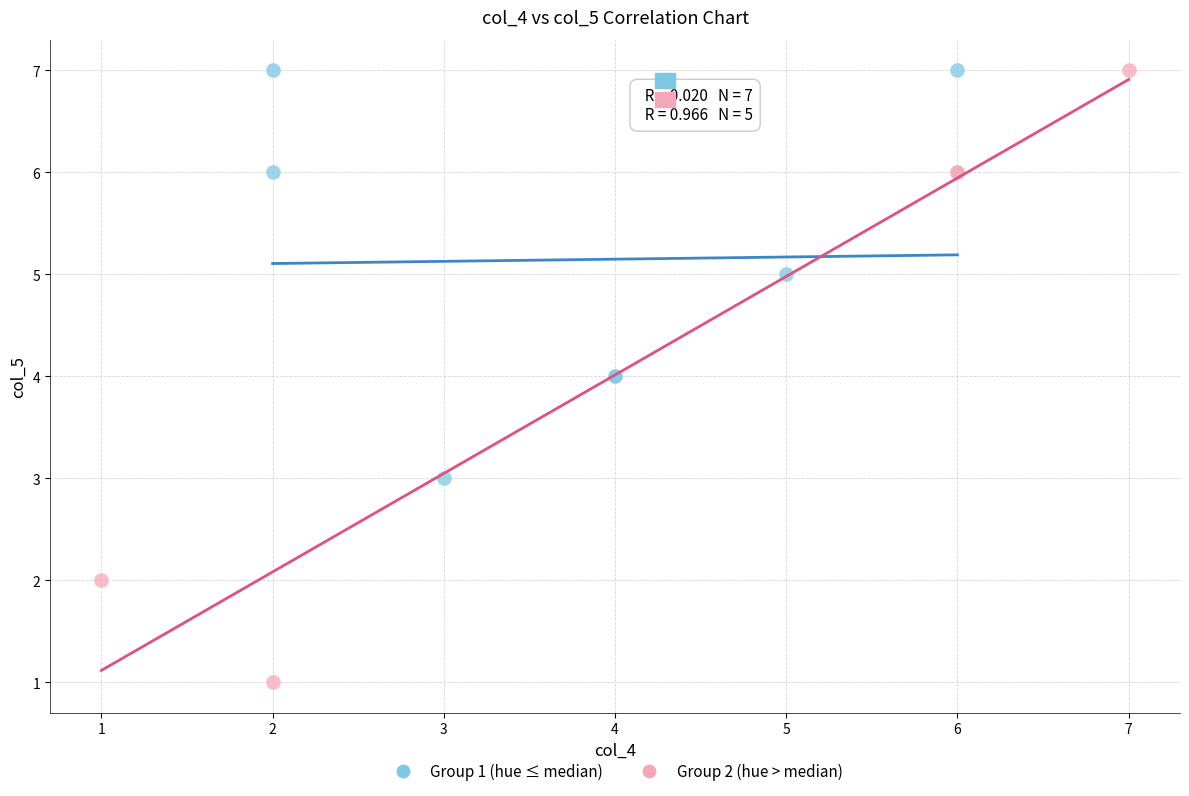

Which series has the widest spread of Y values?

Group 2 (hue > median)